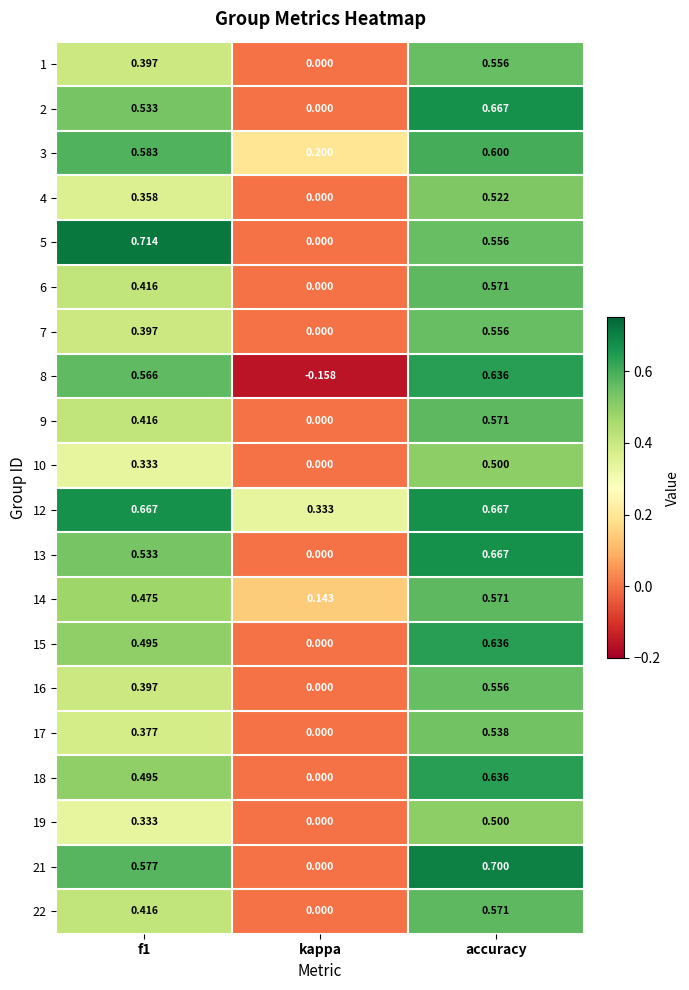

At which label does 10 reach its peak?

accuracy